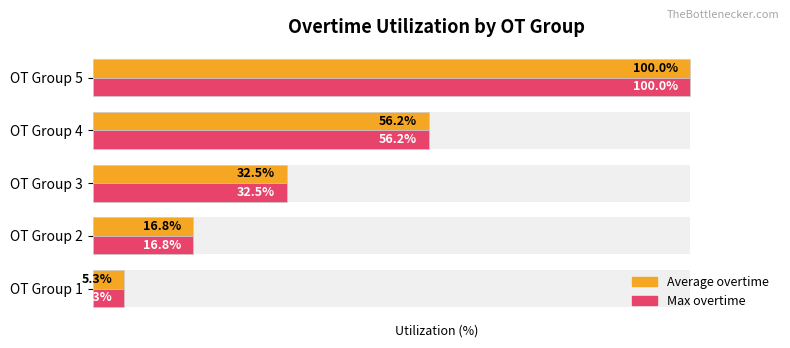

Which has a higher value, OT Group 1 or OT Group 2?

OT Group 2